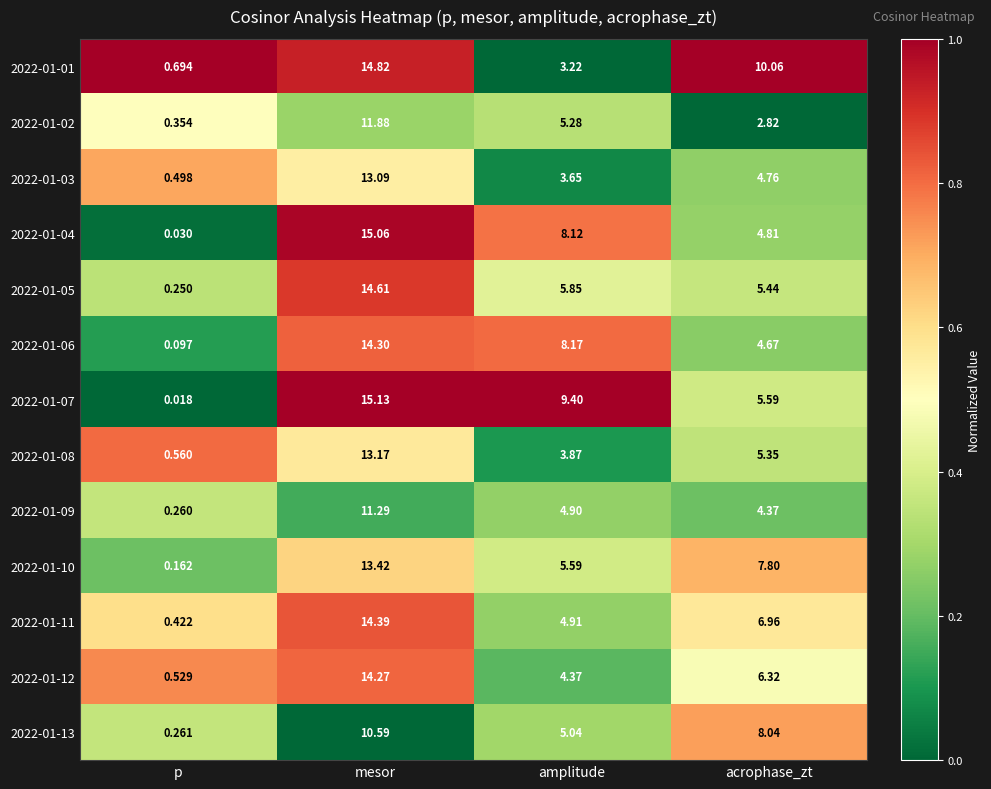

At which label is 2022-01-05 closest to 7?

amplitude